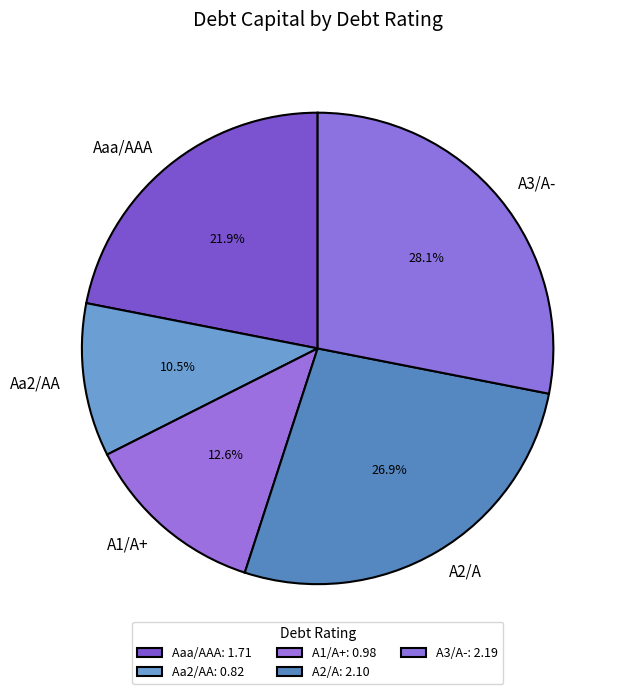

Does A2/A account for over 50% of the chart?

No